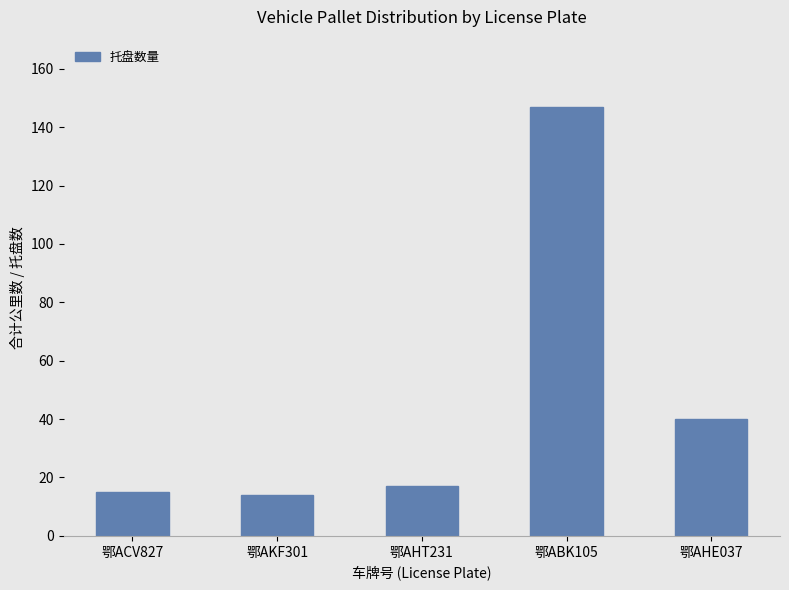

What is the difference between the maximum and minimum values?

133